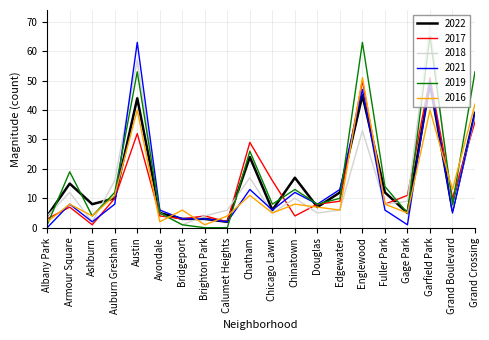

Between Chatham and Grand Boulevard, which series saw the biggest shift?

2017